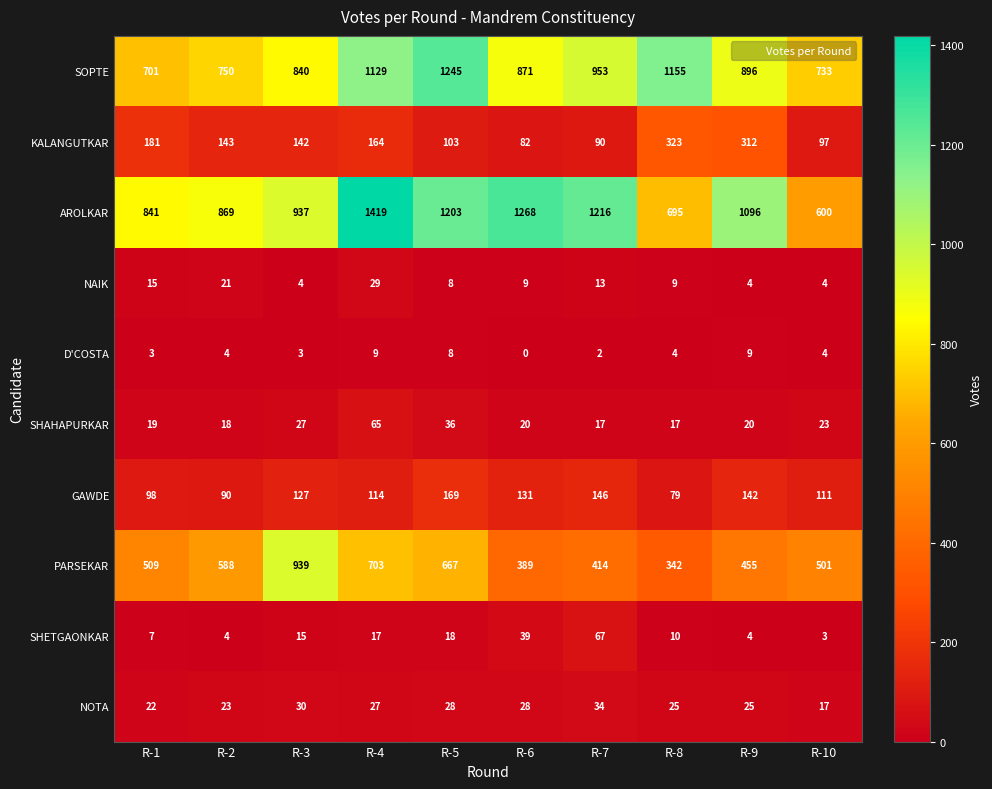

How many categories are shown in the chart?

10